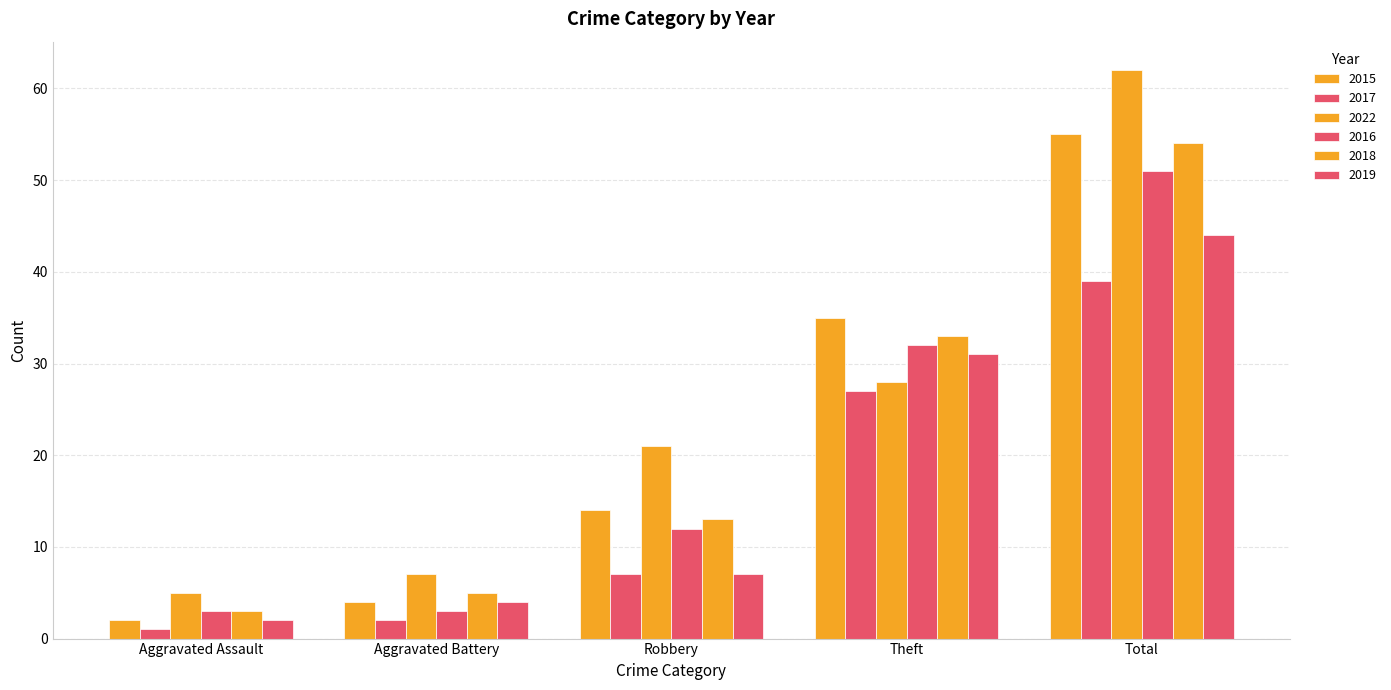

What is the difference between the highest and lowest values at Aggravated Battery?

5